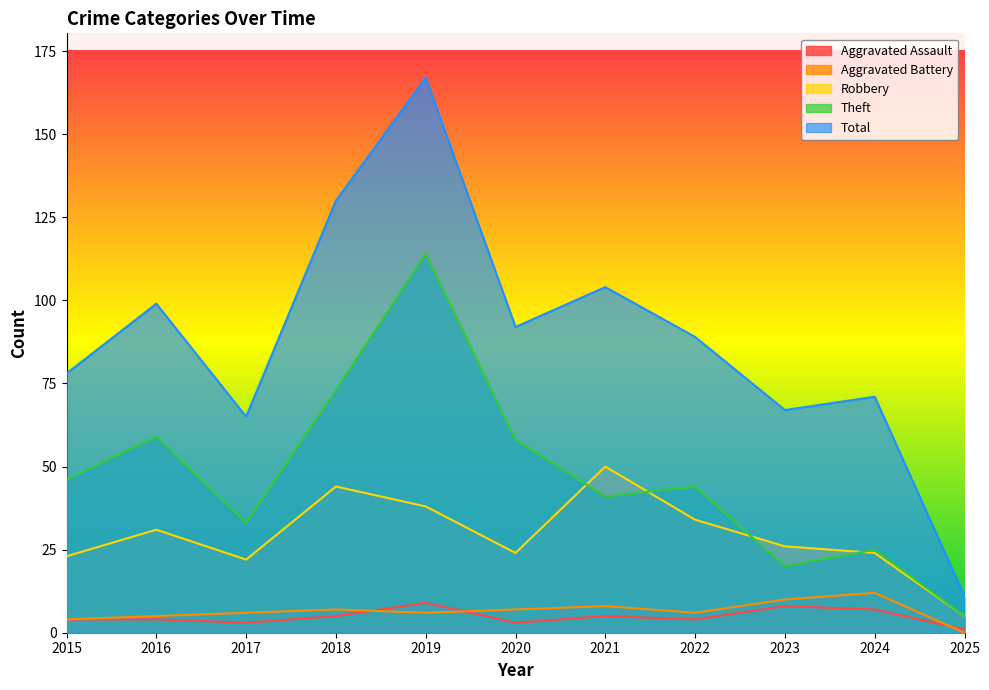

Does the chart display data point markers on the line(s)?

No